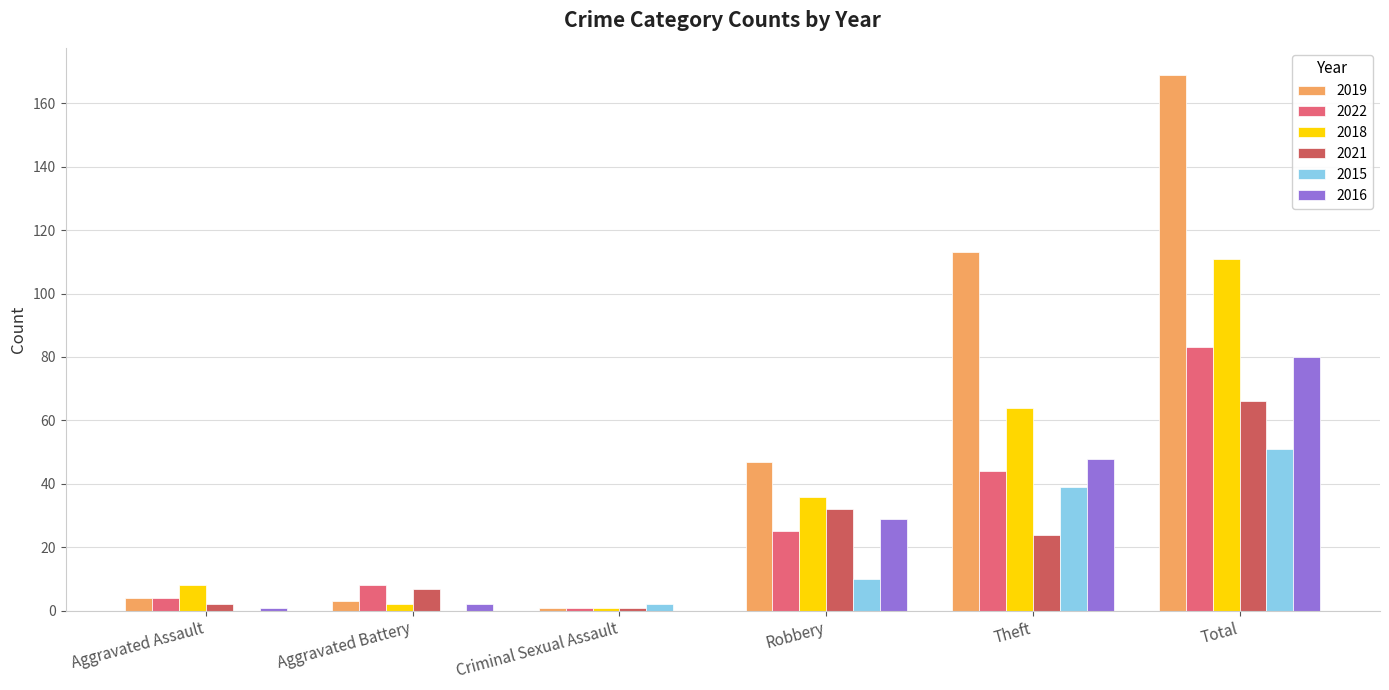

Is the value of 2016 at Aggravated Battery greater than the value of 2022 at Total?

No